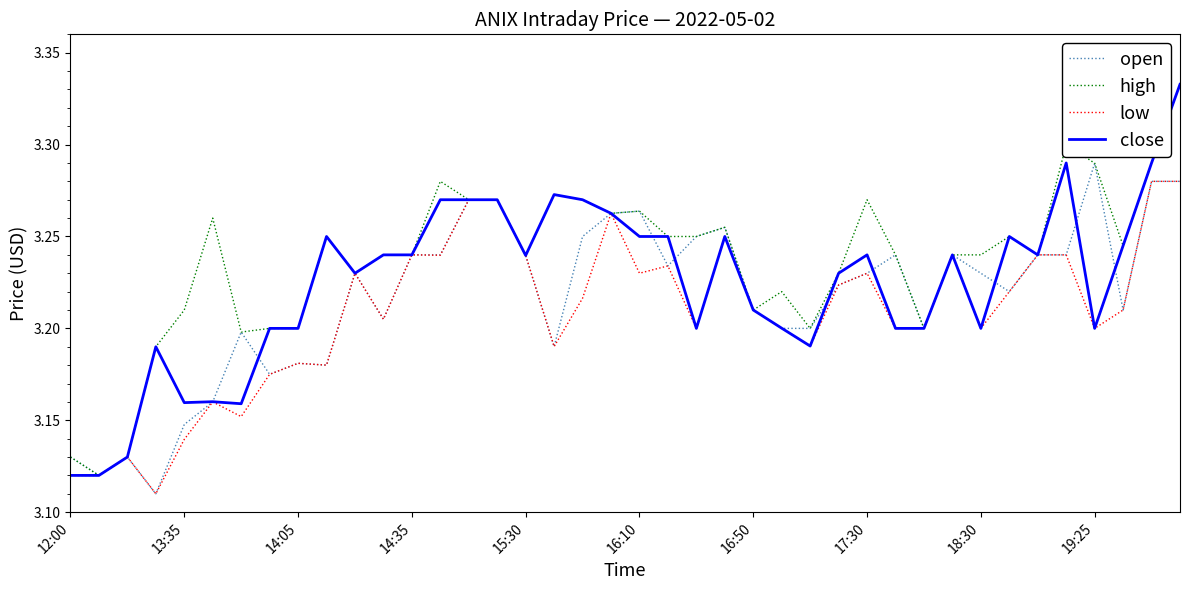

Which series has the largest total across all categories?

high